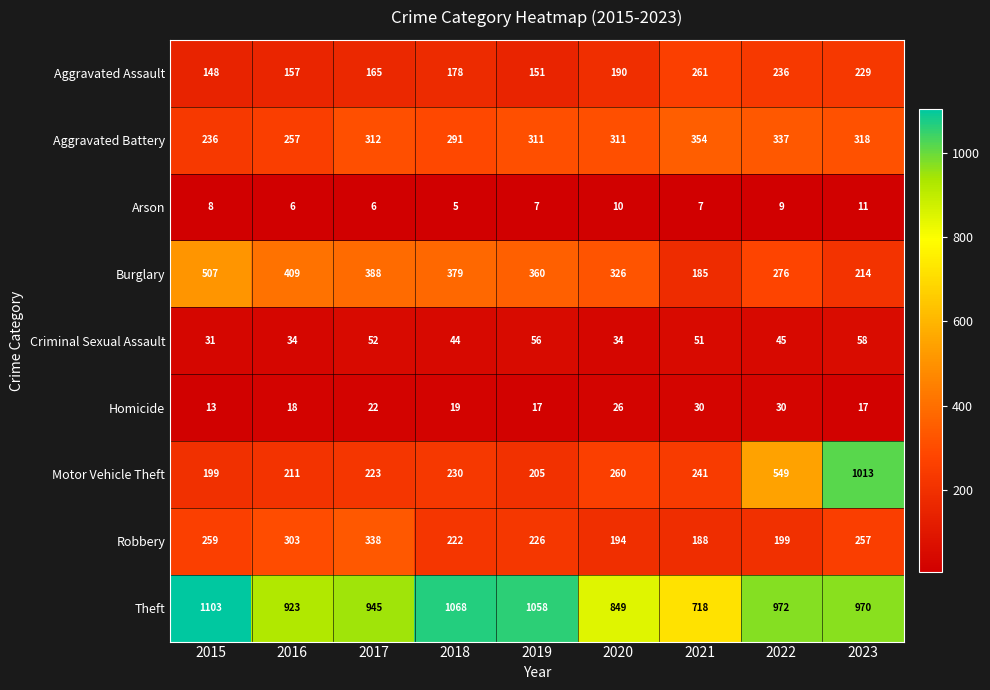

List the series in order of their peak value, highest first.

Theft, Motor Vehicle Theft, Burglary, Aggravated Battery, Robbery, Aggravated Assault, Criminal Sexual Assault, Homicide, Arson